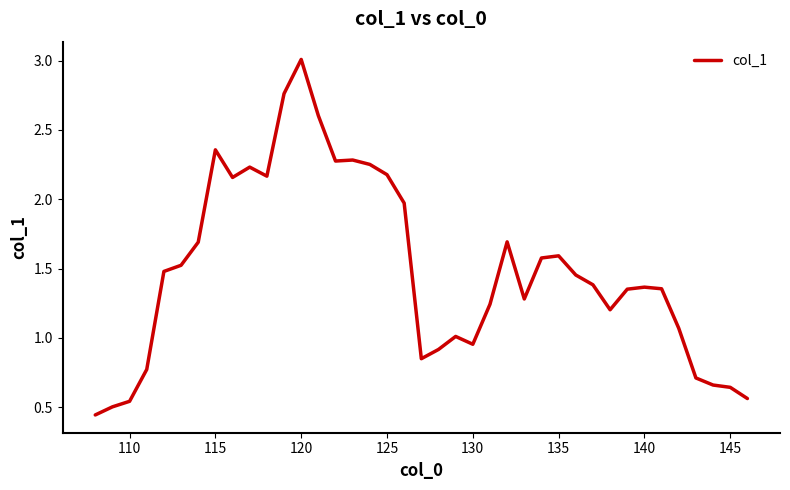

What is the difference between the maximum and minimum values?

2.6